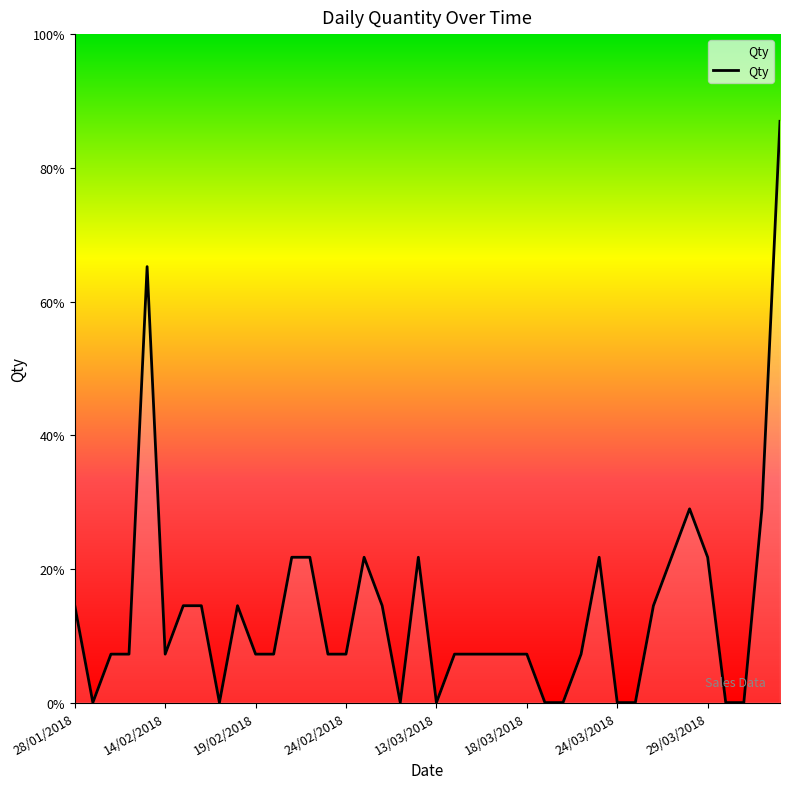

Is this an area chart (filled region under the line)?

Yes